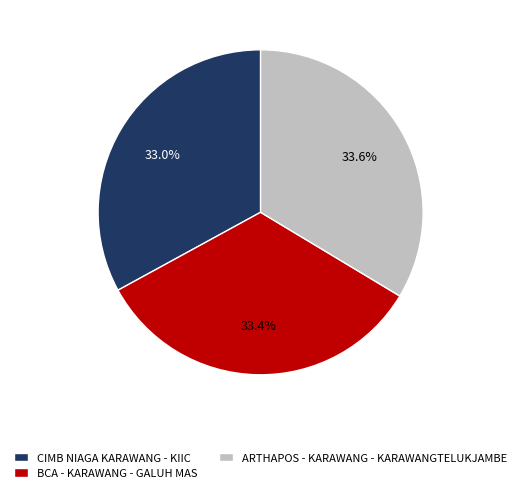

Is the sum of BCA - KARAWANG - GALUH MAS and CIMB NIAGA KARAWANG - KIIC greater than half?

Yes